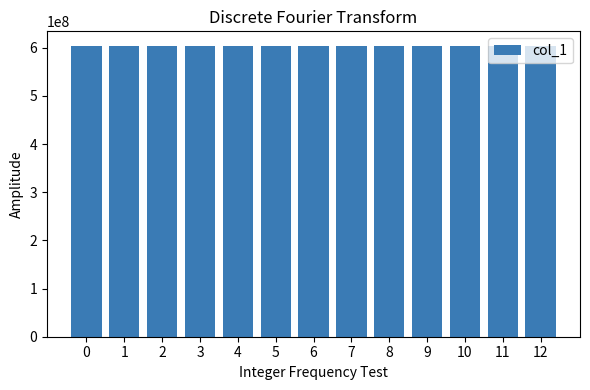

What is the sum of the values at 2 and 0?

1208042000